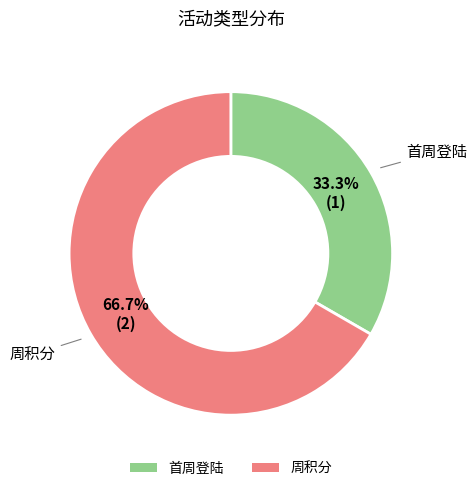

True or false: 首周登陆 accounts for 33% of the total.

True